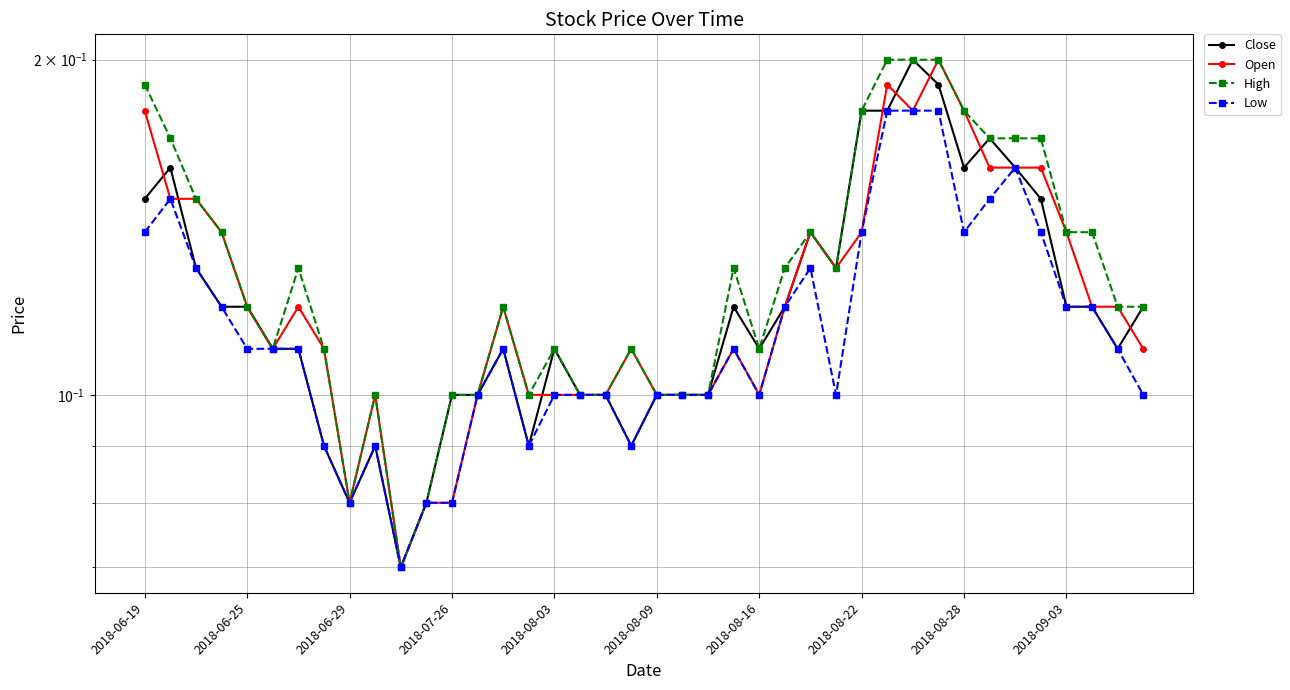

Reading left to right, transcribe all the data shown in this chart.

Close: 0.1	0.2	0.1	0.1	0.1	0.1	0.1	0.1	0.1	0.1	0.1	0.1	0.1	0.1	0.1	0.1	0.1	0.1	0.1	0.1	0.1	0.1	0.1	0.1	0.1	0.1	0.1	0.1	0.2	0.2	0.2	0.2	0.2	0.2	0.2	0.1	0.1	0.1	0.1	0.1
Open: 0.2	0.1	0.1	0.1	0.1	0.1	0.1	0.1	0.1	0.1	0.1	0.1	0.1	0.1	0.1	0.1	0.1	0.1	0.1	0.1	0.1	0.1	0.1	0.1	0.1	0.1	0.1	0.1	0.1	0.2	0.2	0.2	0.2	0.2	0.2	0.2	0.1	0.1	0.1	0.1
High: 0.2	0.2	0.1	0.1	0.1	0.1	0.1	0.1	0.1	0.1	0.1	0.1	0.1	0.1	0.1	0.1	0.1	0.1	0.1	0.1	0.1	0.1	0.1	0.1	0.1	0.1	0.1	0.1	0.2	0.2	0.2	0.2	0.2	0.2	0.2	0.2	0.1	0.1	0.1	0.1
Low: 0.1	0.1	0.1	0.1	0.1	0.1	0.1	0.1	0.1	0.1	0.1	0.1	0.1	0.1	0.1	0.1	0.1	0.1	0.1	0.1	0.1	0.1	0.1	0.1	0.1	0.1	0.1	0.1	0.1	0.2	0.2	0.2	0.1	0.1	0.2	0.1	0.1	0.1	0.1	0.1